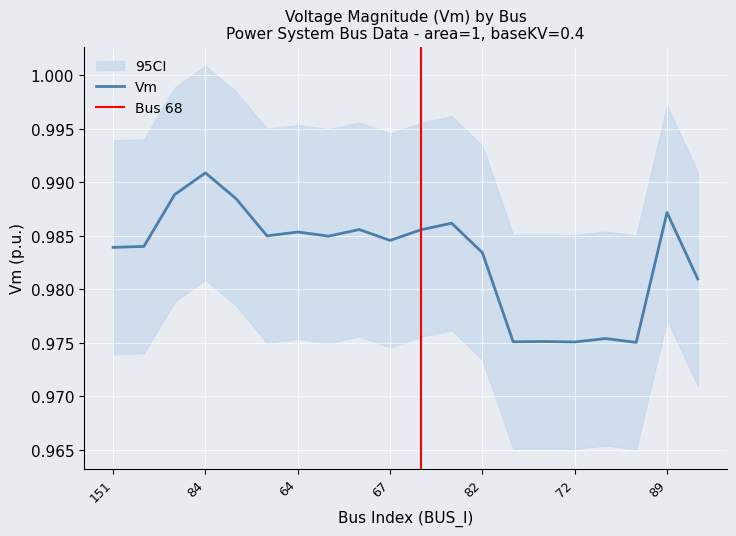

Reading left to right, what are all the values shown in this chart?

1.0	1.0	1.0	1.0	1.0	1.0	1.0	1.0	1.0	1.0	1.0	1.0	1.0	1.0	1.0	1.0	1.0	1.0	1.0	1.0